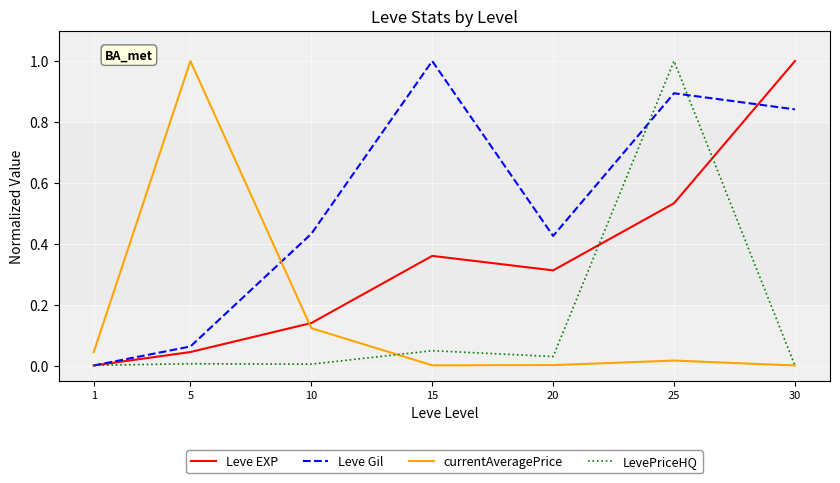

How many times do currentAveragePrice and Leve EXP cross each other?

1